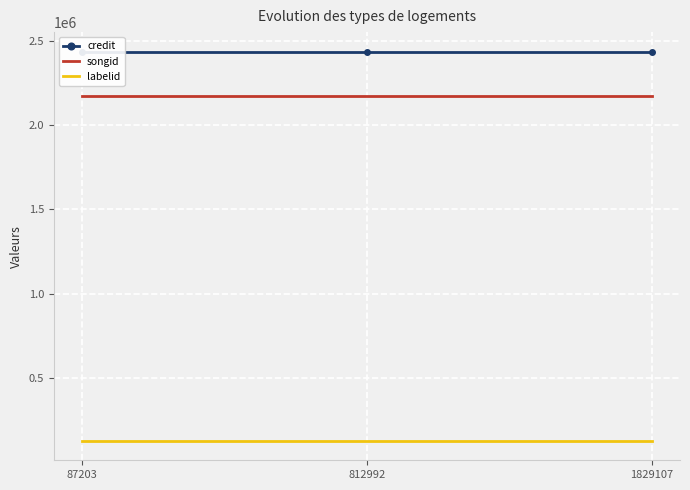

Is it true that songid equals 2173858 at 812992?

True